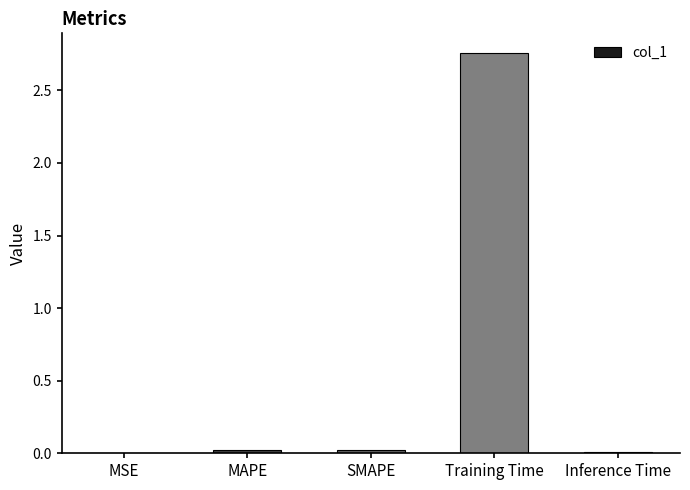

At which category does the chart reach its peak across all series?

Training Time